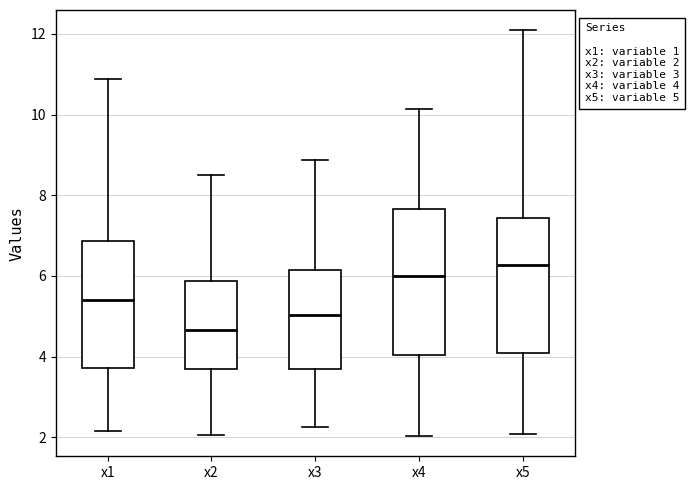

Which box is the tallest, from its lower edge to its upper edge?

x4